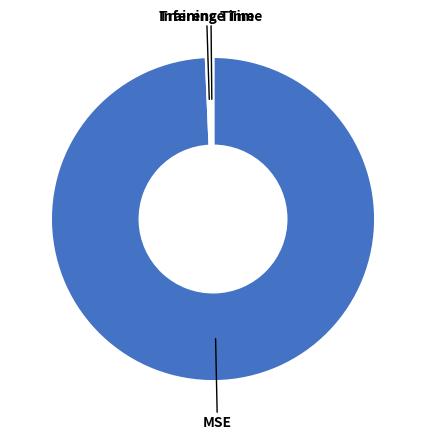

What is the largest slice in the pie chart?

MSE